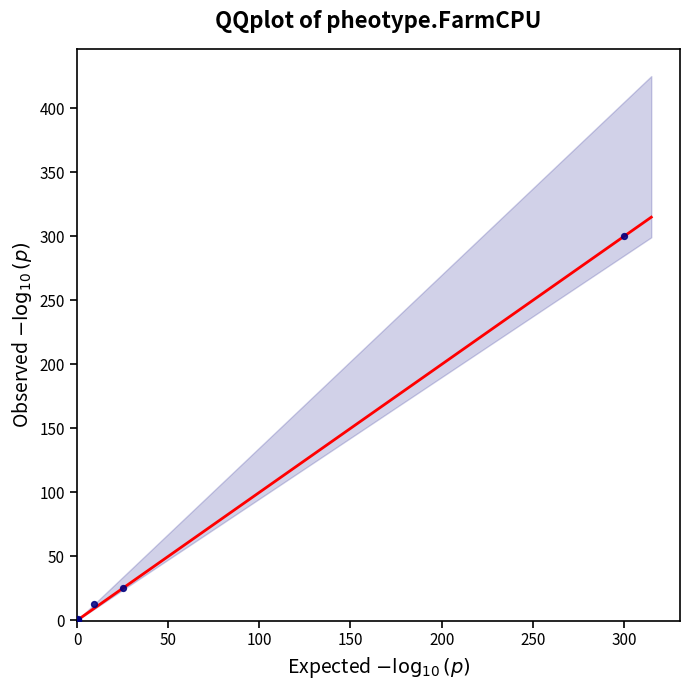

What Y value in the scatter plot is closest to 150?

25.2